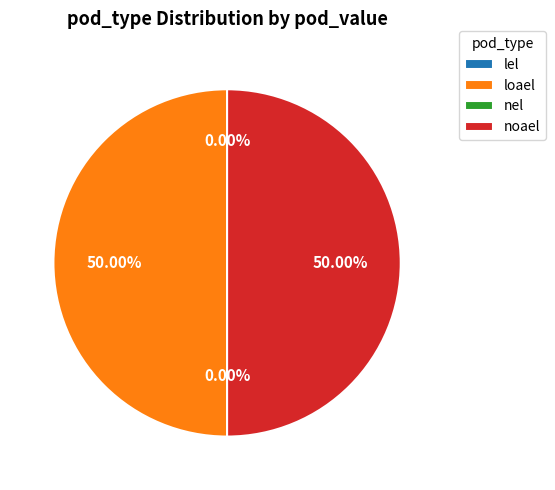

What is the largest slice in the pie chart?

loael